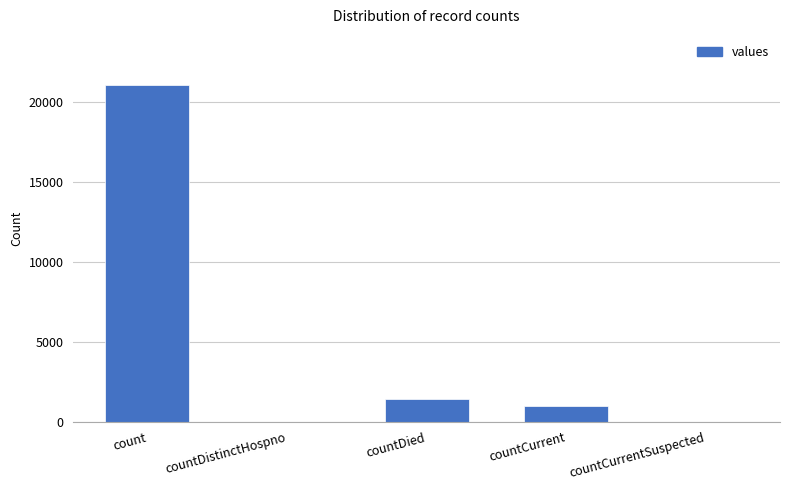

Which has a higher value, countDied or countDistinctHospno?

countDied